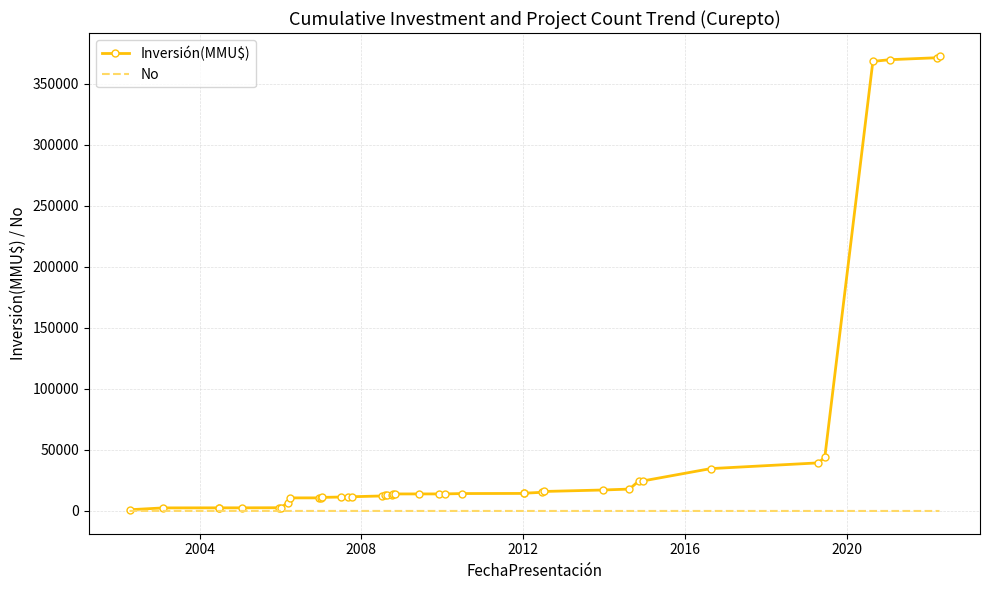

Which series has the largest range (max minus min)?

Inversión(MMU$)